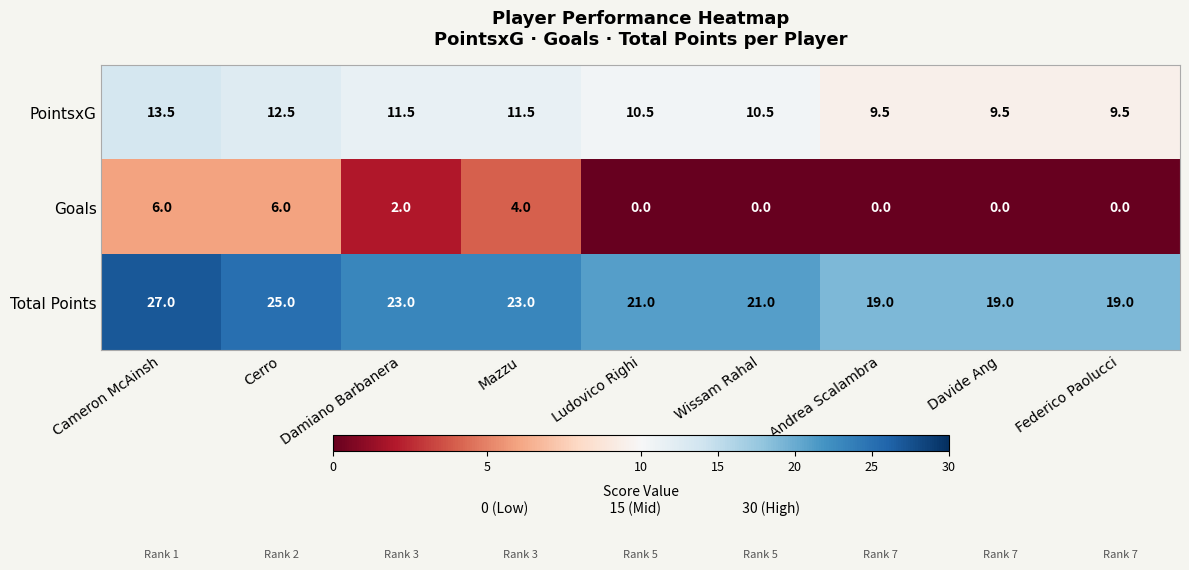

List the series in order of their overall mean, highest first.

Total Points, PointsxG, Goals